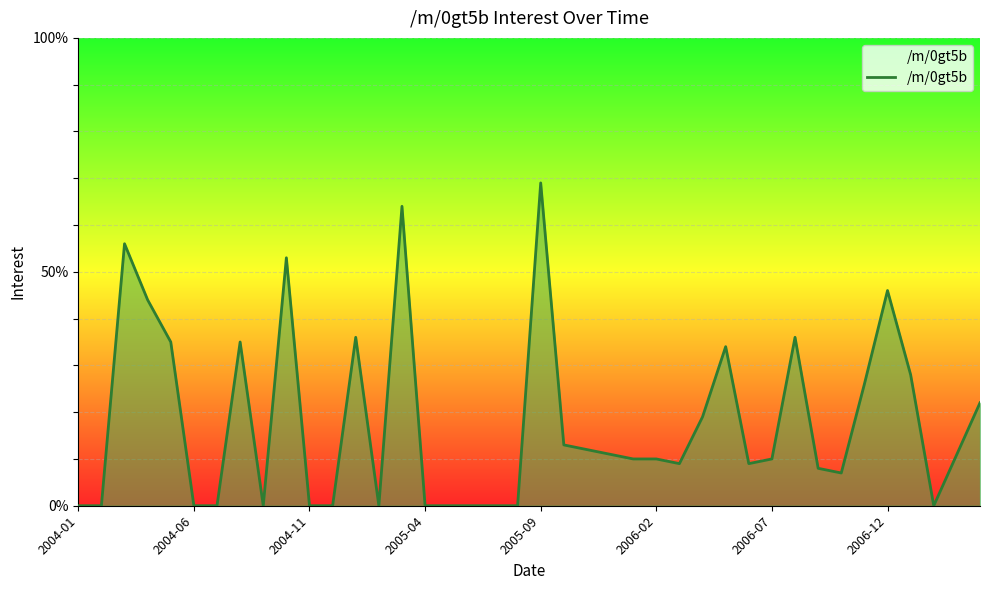

What is the maximum value shown in the chart?

69